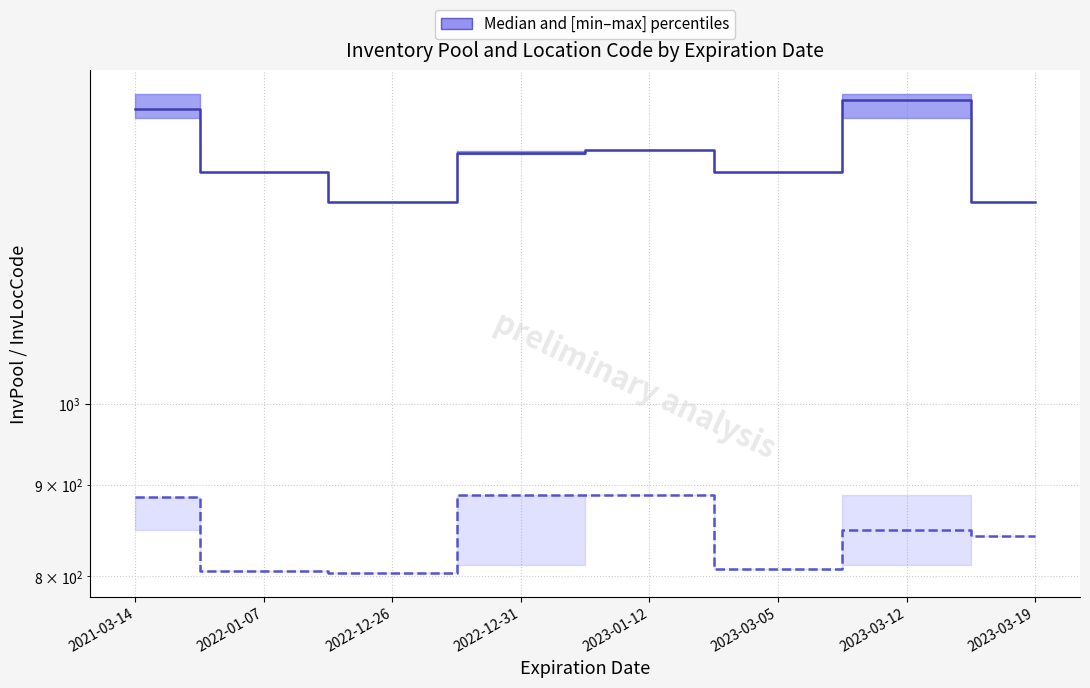

List the series in order of their overall mean, lowest first.

InvLocCode median (×0.1), InvPool median